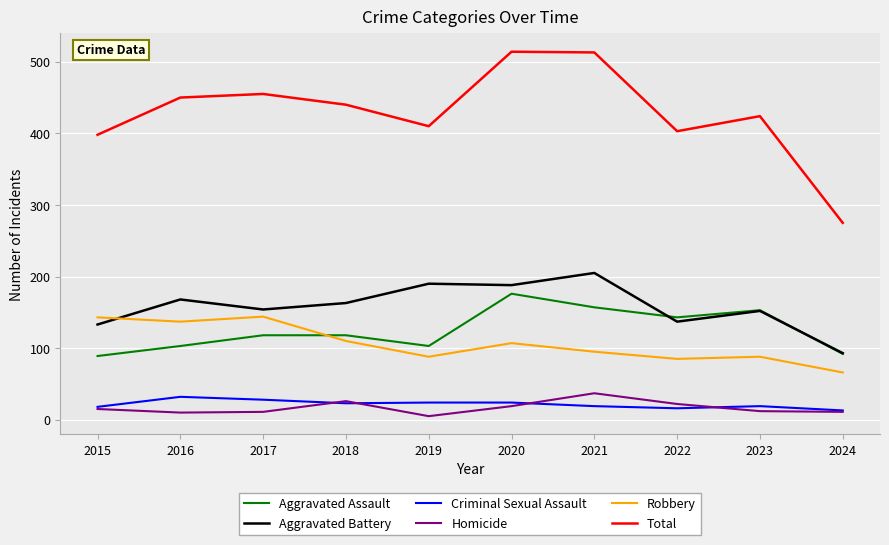

True or false: Aggravated Battery has a value of 272 at 2017.

False